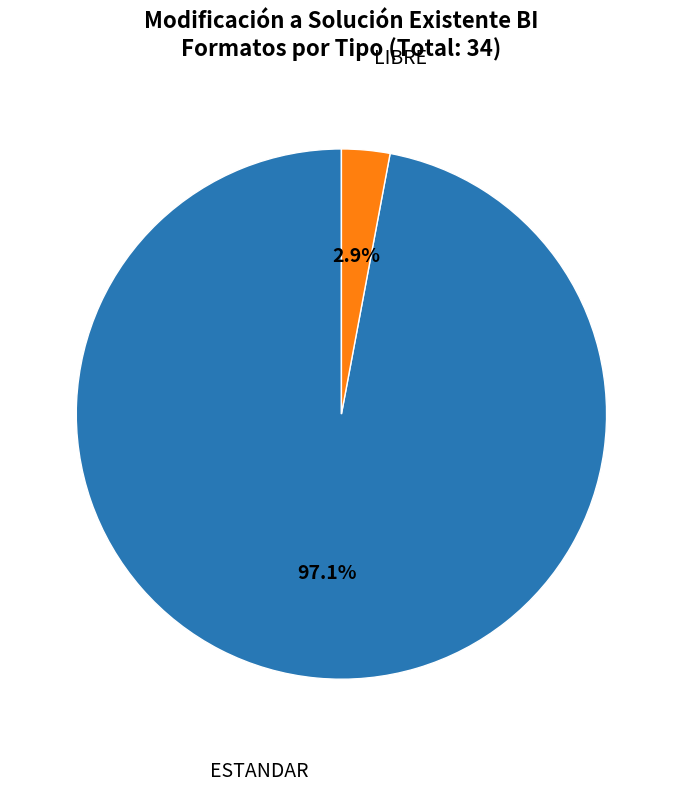

Does any single category account for the majority?

Yes